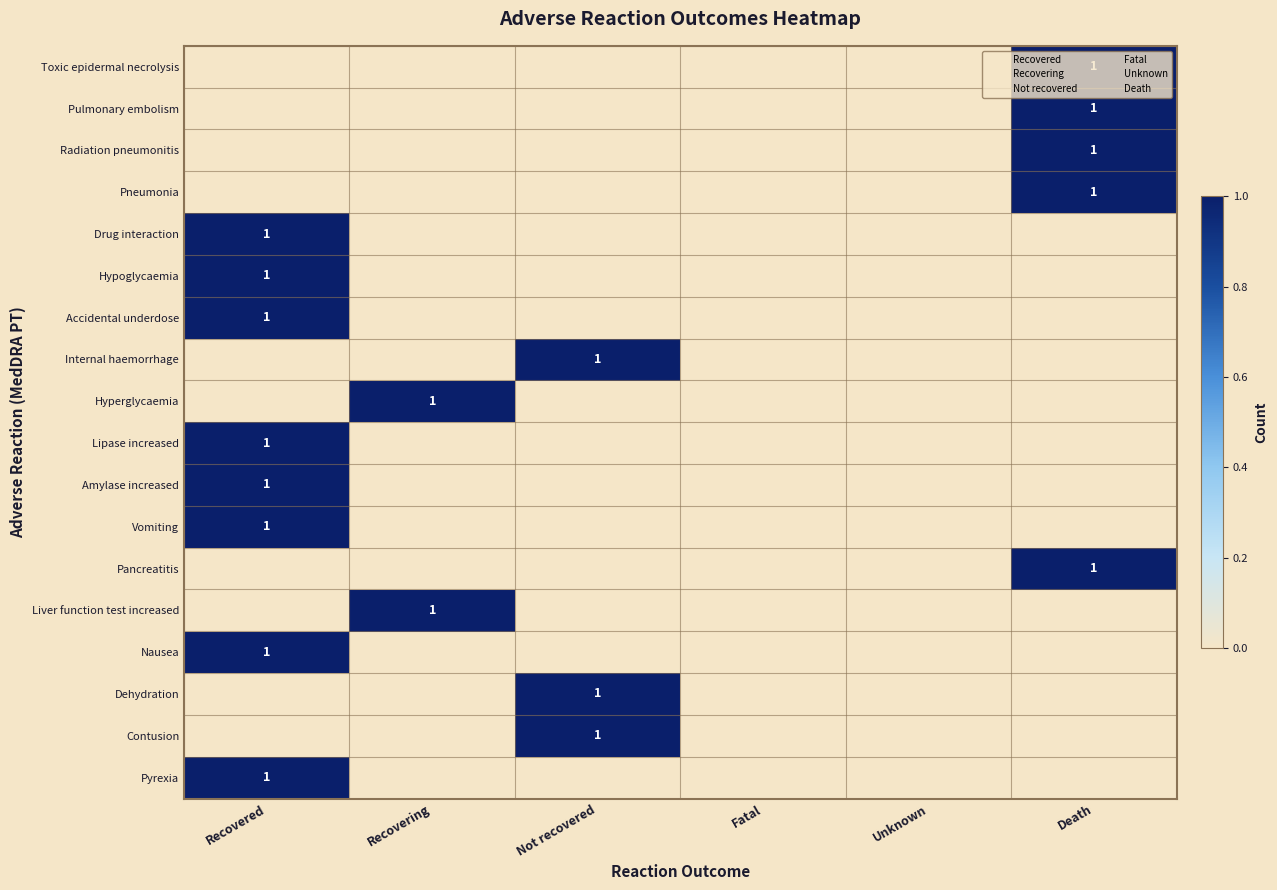

True or false: Internal haemorrhage has a value of 0 at Death.

True